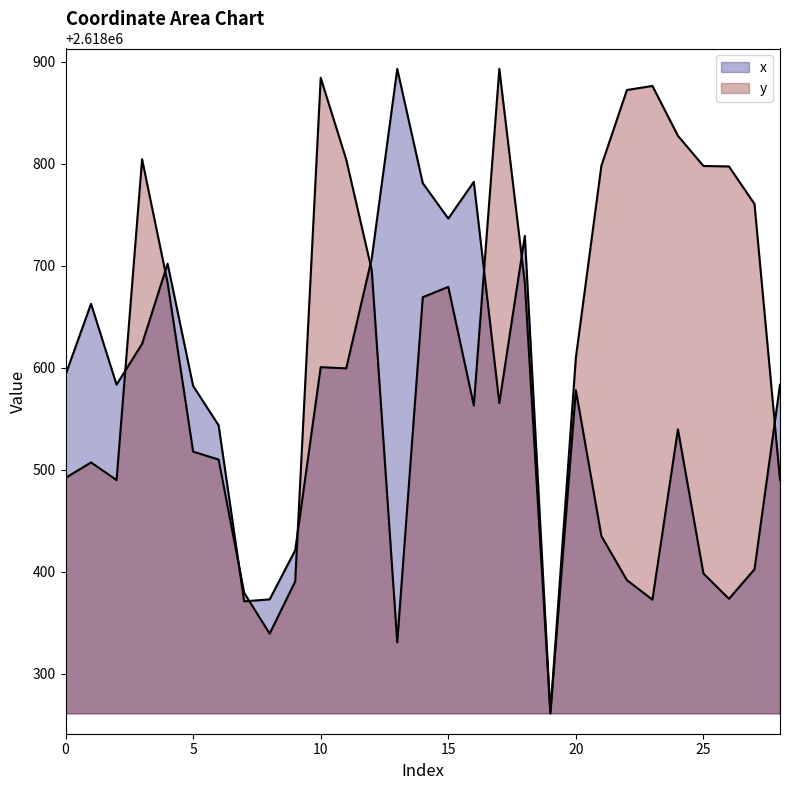

Rank the categories by y value from highest to lowest.

17, 10, 23, 22, 24, 3, 11, 21, 25, 26, 27, 12, 4, 18, 15, 14, 20, 16, 5, 6, 1, 0, 2, 28, 9, 7, 8, 13, 19